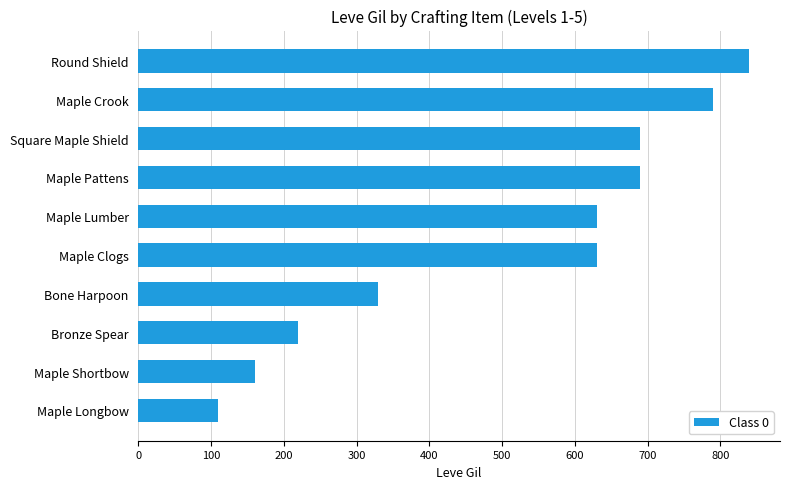

Reading bottom to top, transcribe all the data shown in this chart.

Maple Longbow=110	Maple Shortbow=160	Bronze Spear=220	Bone Harpoon=330	Maple Clogs=630	Maple Lumber=630	Maple Pattens=690	Square Maple Shield=690	Maple Crook=790	Round Shield=840